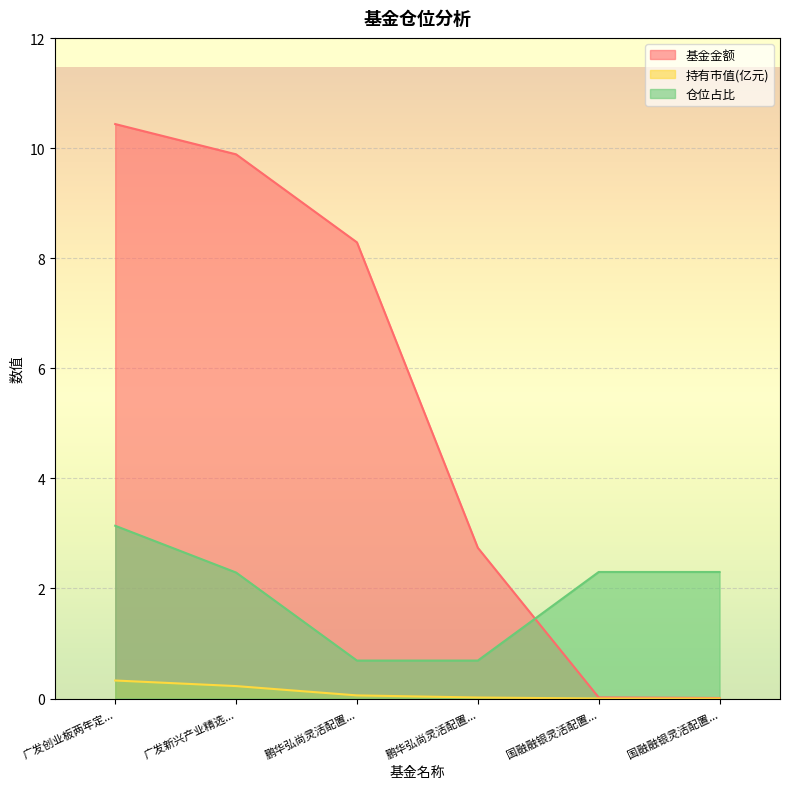

Reading left to right, extract all data points from this chart.

基金金额: 10.4	9.9	8.3	2.7	0.0	0.0
持有市值(亿元): 0.3	0.2	0.1	0.0	0.0	0.0
仓位占比: 3.1	2.3	0.7	0.7	2.3	2.3